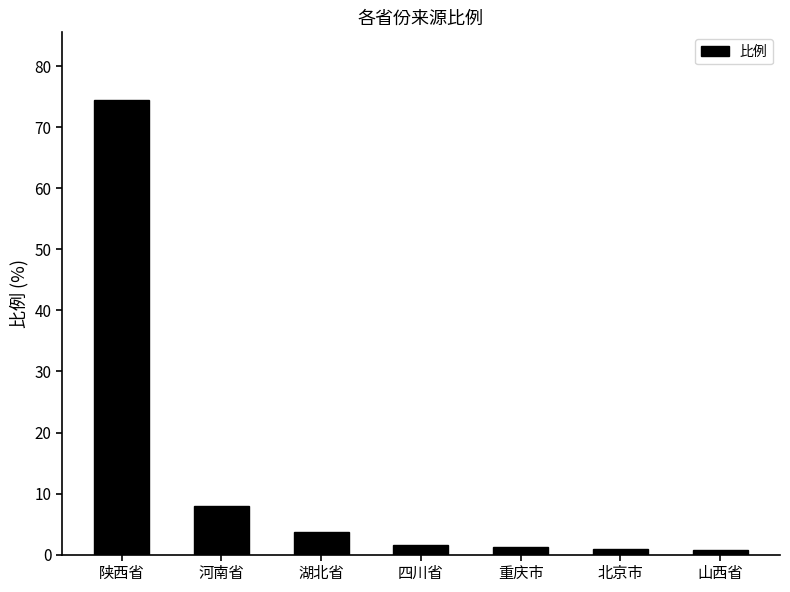

True or false: the data shows 1.5 at 四川省.

True